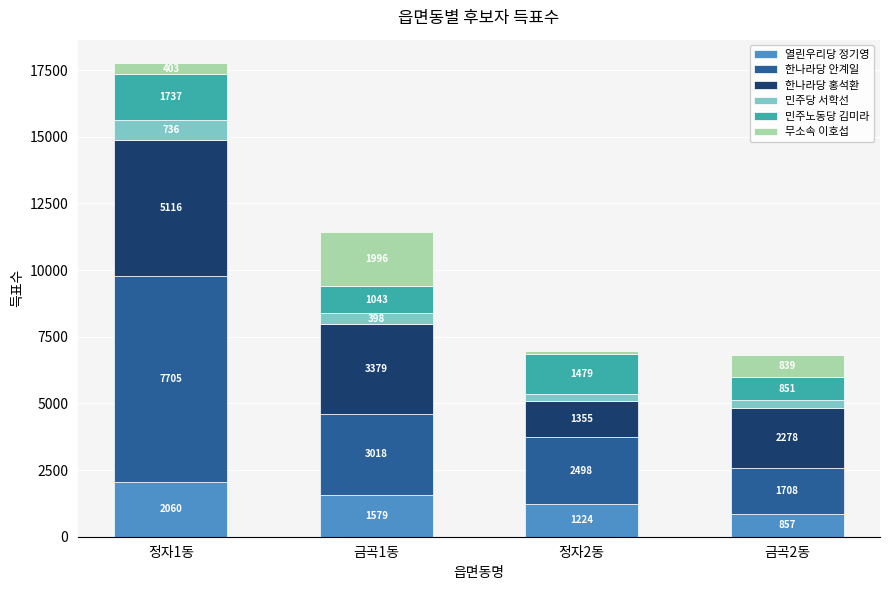

Reading left to right, transcribe the values for 열린우리당 정기영.

정자1동=2060	금곡1동=1579	정자2동=1224	금곡2동=857